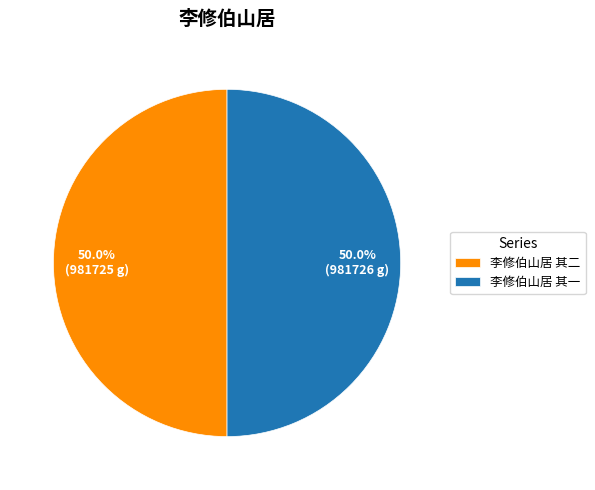

What percentage is NOT represented by 李修伯山居 其二?

50.0%